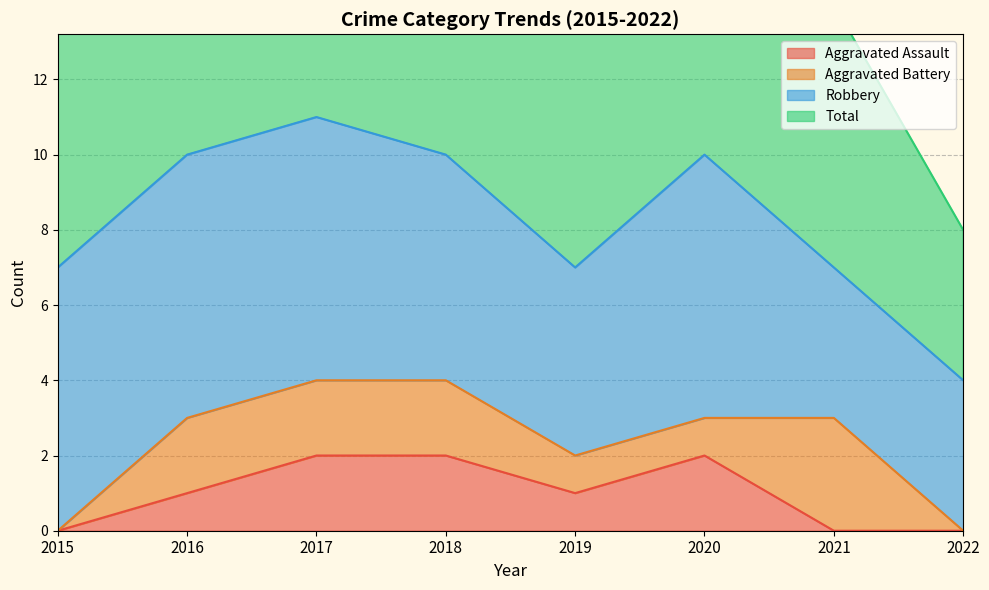

At which category does the chart reach its minimum across all series?

2015